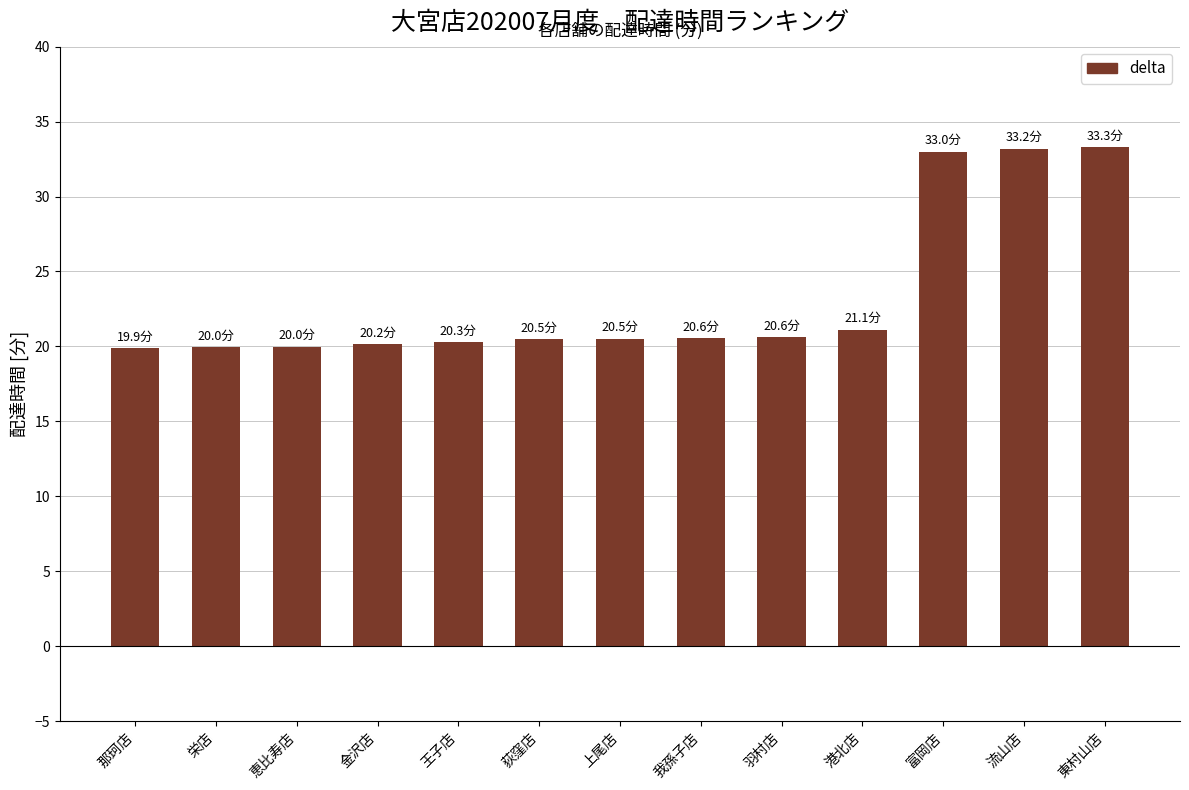

What is the label of the 8th bar from the left?

我孫子店